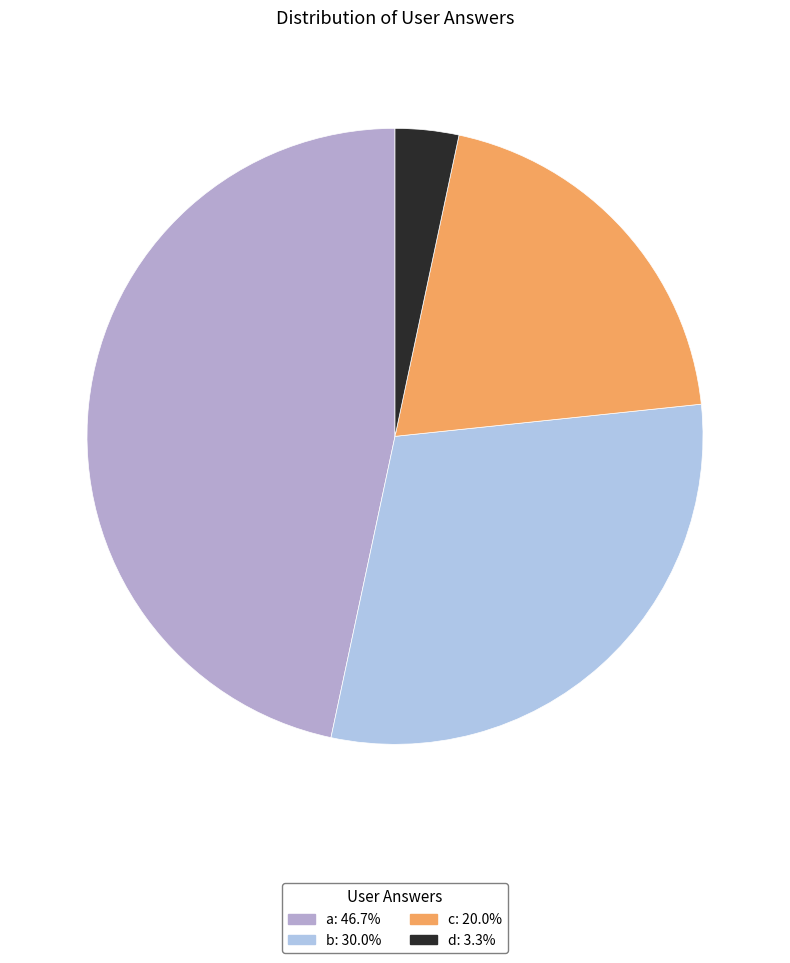

Rank the categories by value from highest to lowest.

a, b, c, d